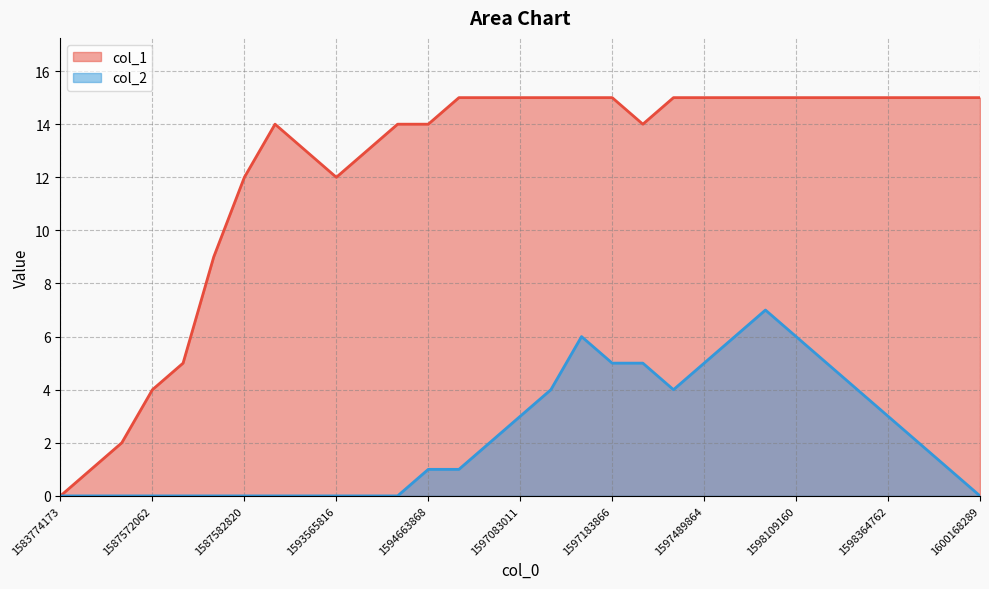

Which series has the largest total across all categories?

col_1